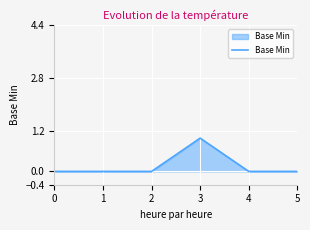

Is it true that the value at 4 is -1?

False